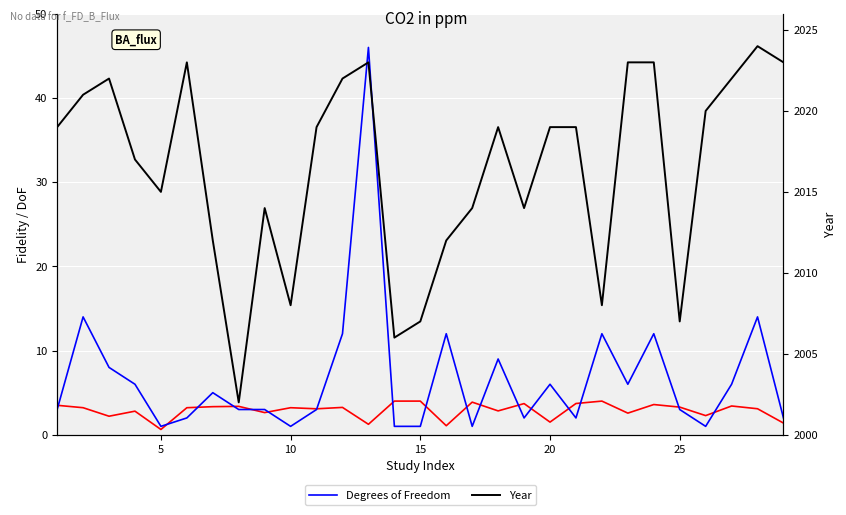

At how many categories does at least one series exceed 1710?

29